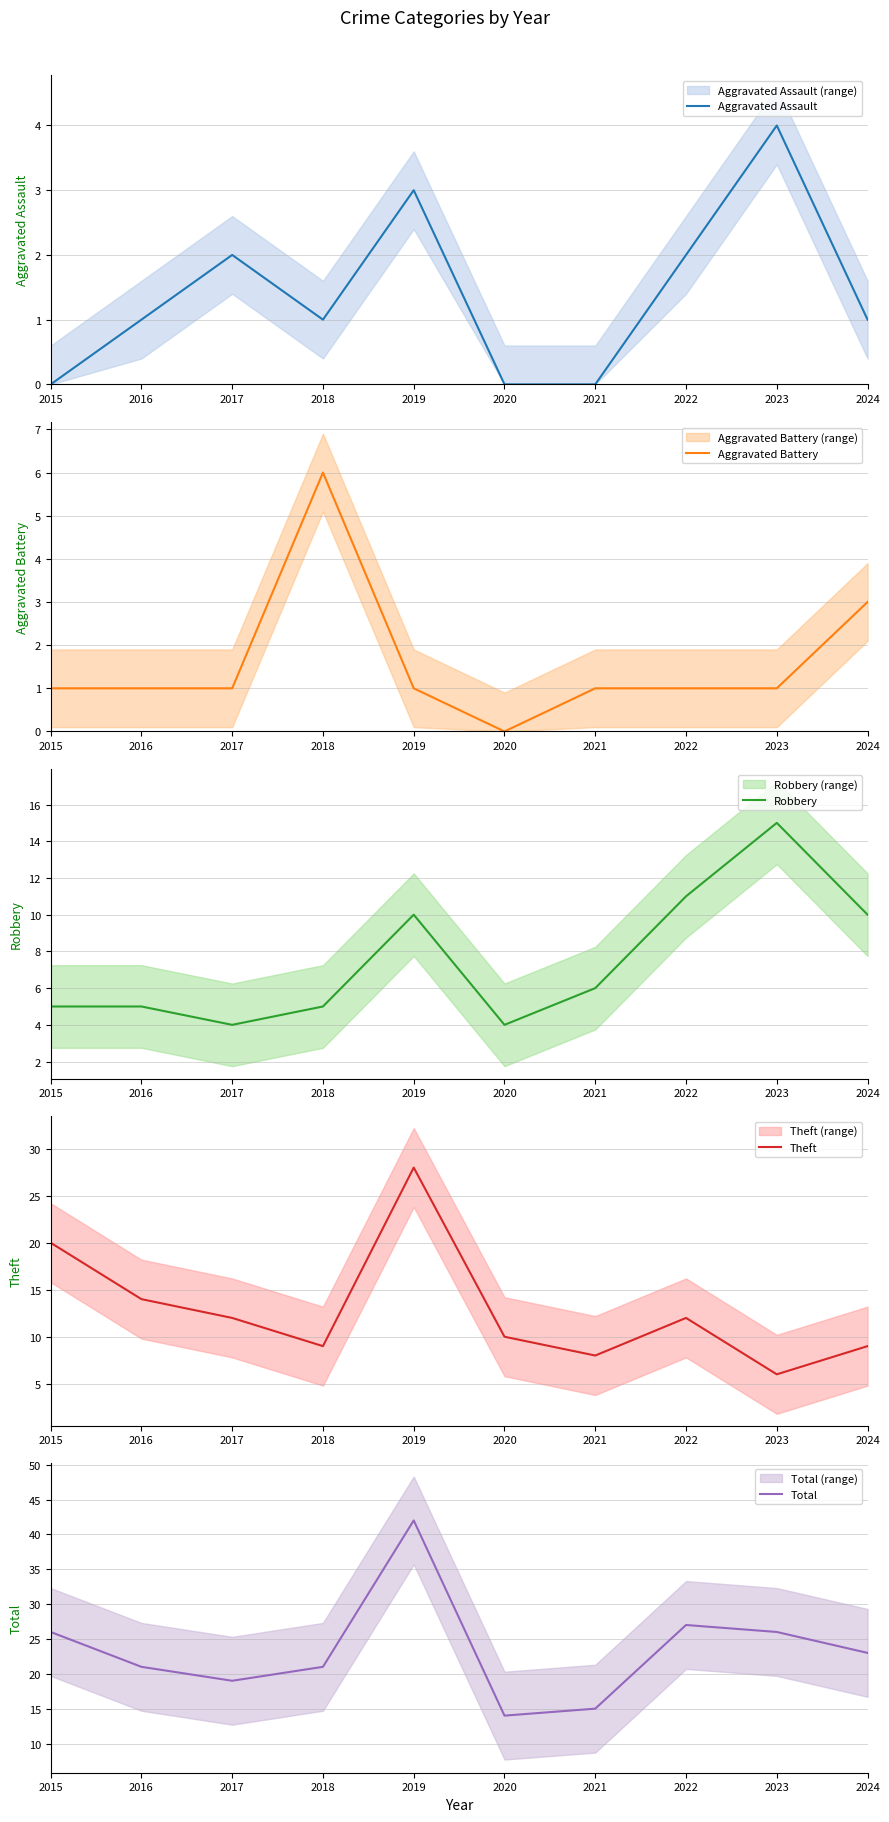

Which category has the highest value in the Robbery series?

2023